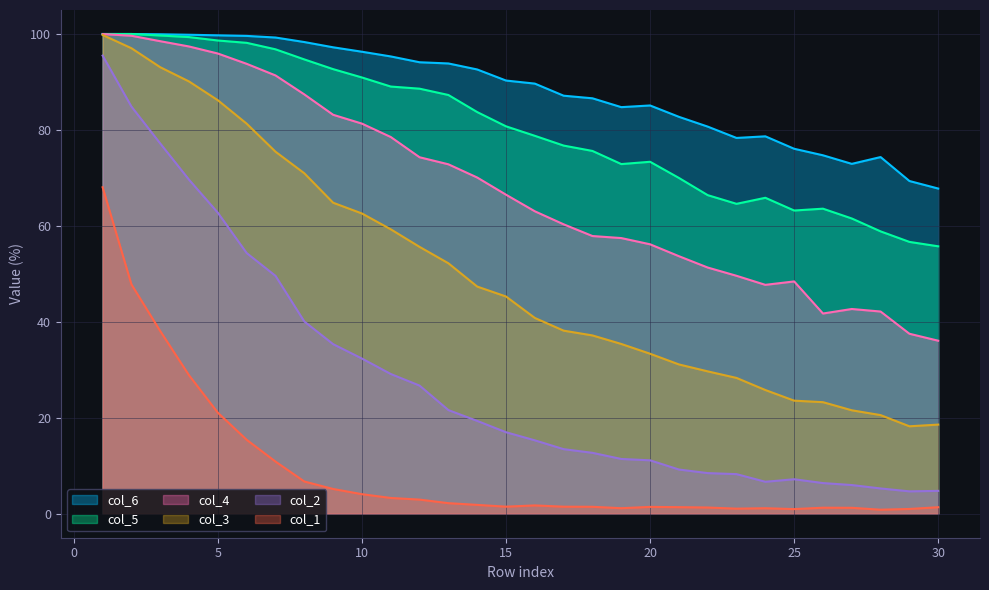

Is the value of col_6 at 28 greater than the value of col_2 at 26?

Yes